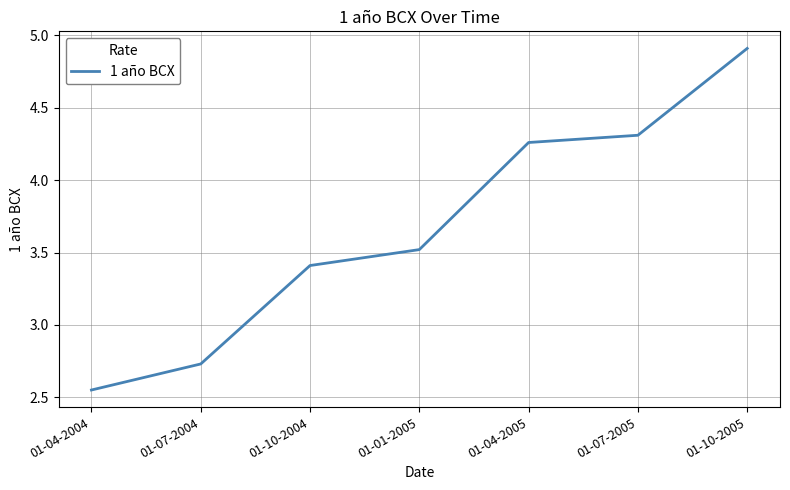

Rank the categories by value from lowest to highest.

01-04-2004, 01-07-2004, 01-10-2004, 01-01-2005, 01-04-2005, 01-07-2005, 01-10-2005